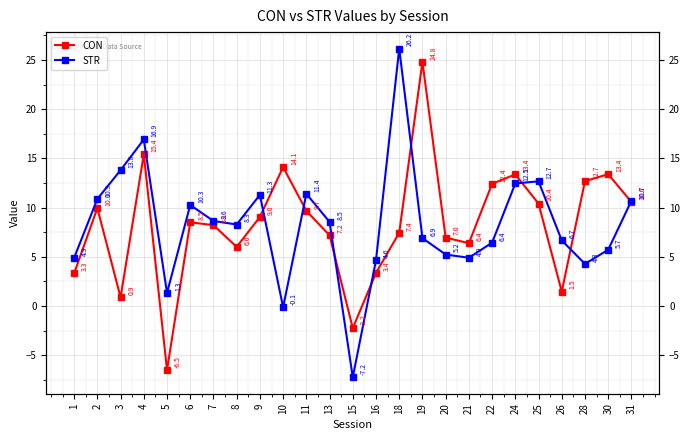

Where does the STR series first go above 8?

2